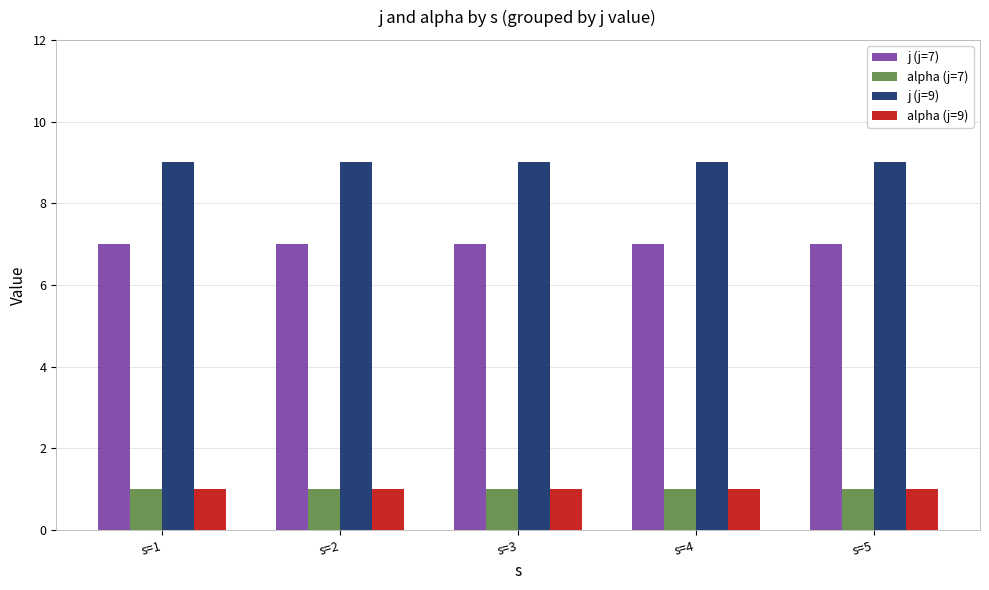

Reading left to right, extract all data points from this chart.

j (j=7): 7	7	7	7	7
alpha (j=7): 1	1	1	1	1
j (j=9): 9	9	9	9	9
alpha (j=9): 1	1	1	1	1